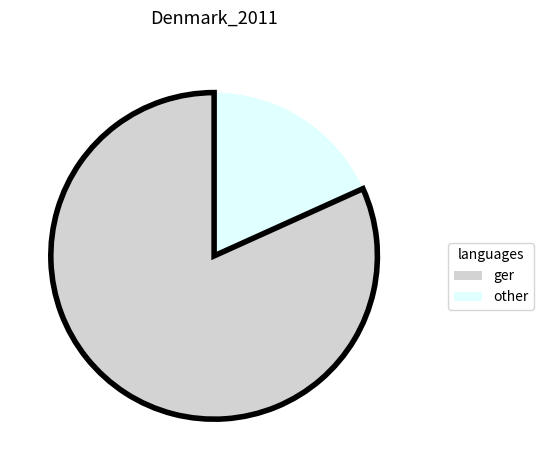

Is there any slice that represents more than half of the pie?

Yes